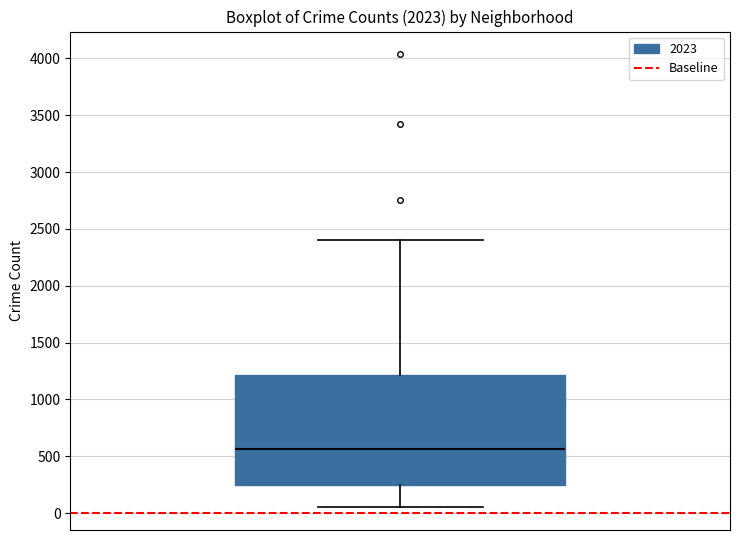

Transcribe this box plot: give where the median line is, the range the box spans, and where the two whiskers end, as read against the y-axis. The values are not printed on the chart, so give them approximately, as read against the axis.

median 550, box 250 to 1200, whiskers 50 to 2400